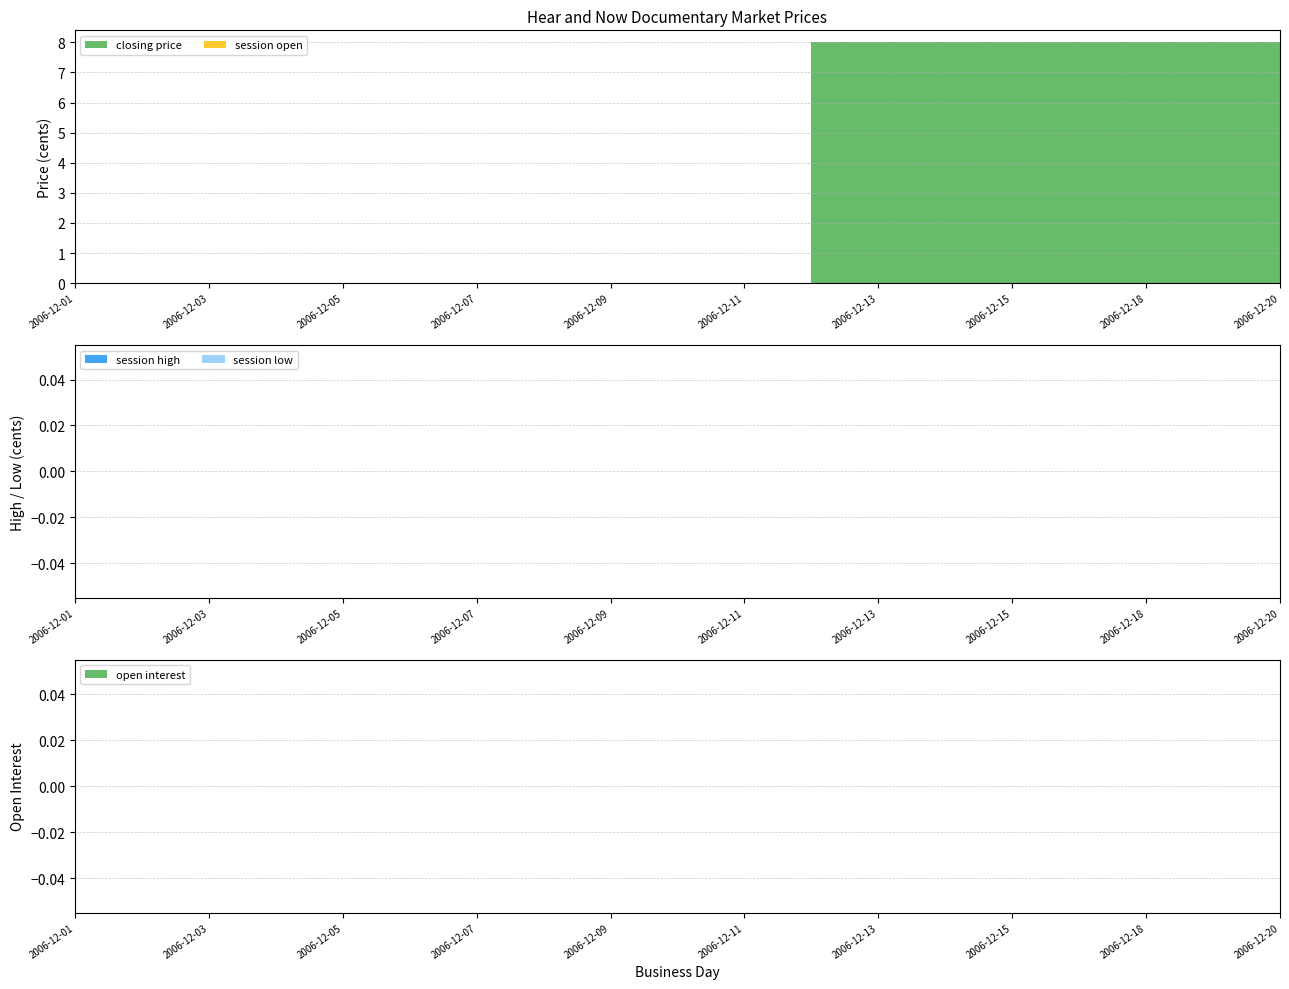

Reading left to right, extract all data points from this chart.

closing price: 0	0	0	0	0	0	0	0	0	0	0	8	8	8	8	8	8	8	0
session open: 0	0	0	0	0	0	0	0	0	0	0	0	0	0	0	0	0	0	0
session high: 0	0	0	0	0	0	0	0	0	0	0	0	0	0	0	0	0	0	0
session low: 0	0	0	0	0	0	0	0	0	0	0	0	0	0	0	0	0	0	0
open interest: 0	0	0	0	0	0	0	0	0	0	0	0	0	0	0	0	0	0	0